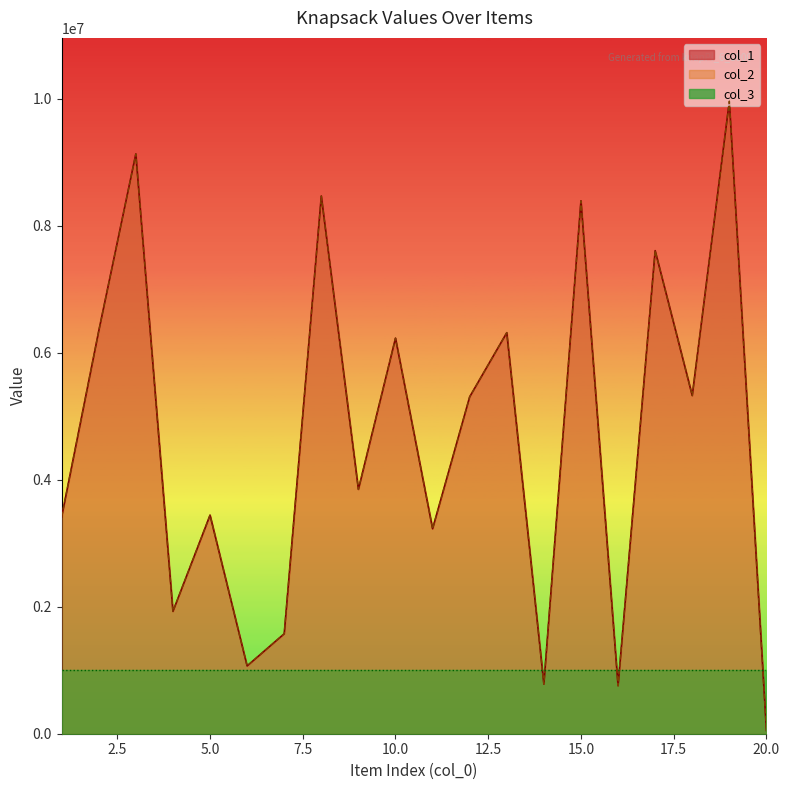

At which label is col_2 closest to 5005661?

12